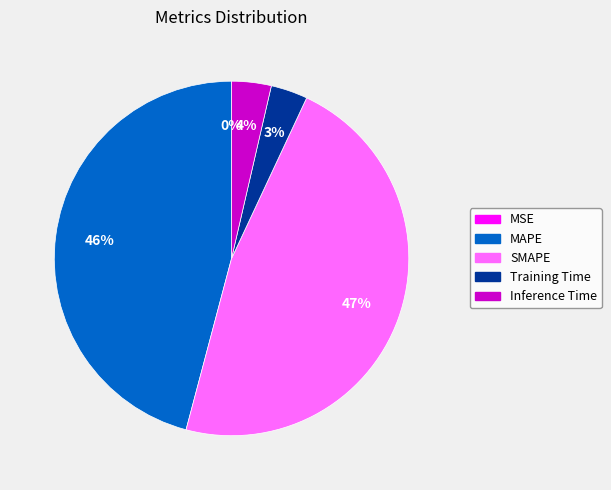

To the nearest percent, what is the average slice percentage?

20%